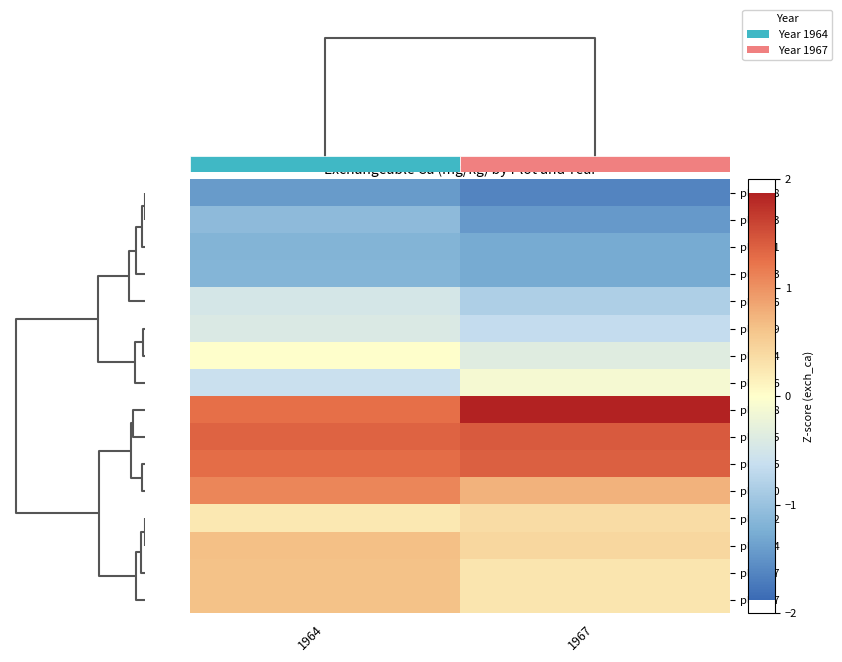

True or false: plot_36 has a value of -0.5 at 1964.

True